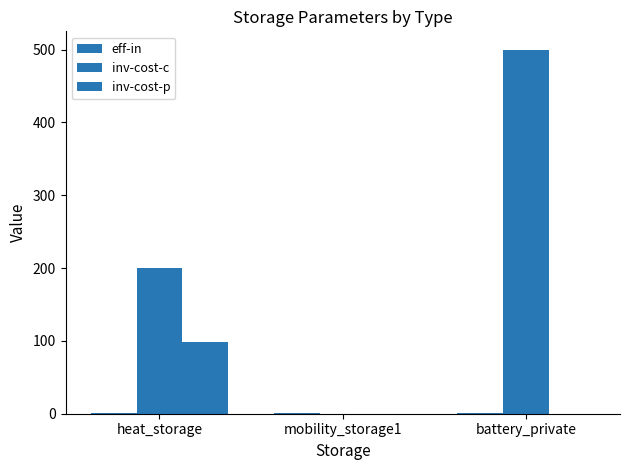

How many series are shown in this chart?

3